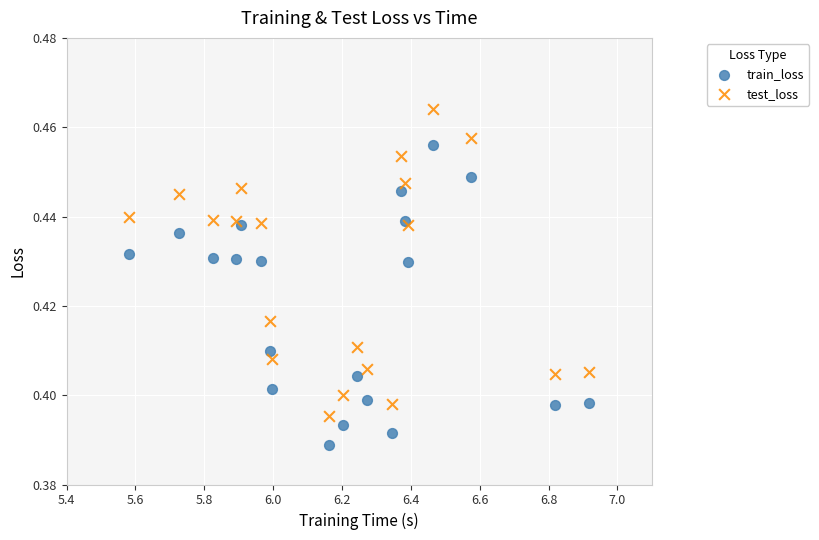

What is the X range (max minus min) for the scatter plot?

1.3